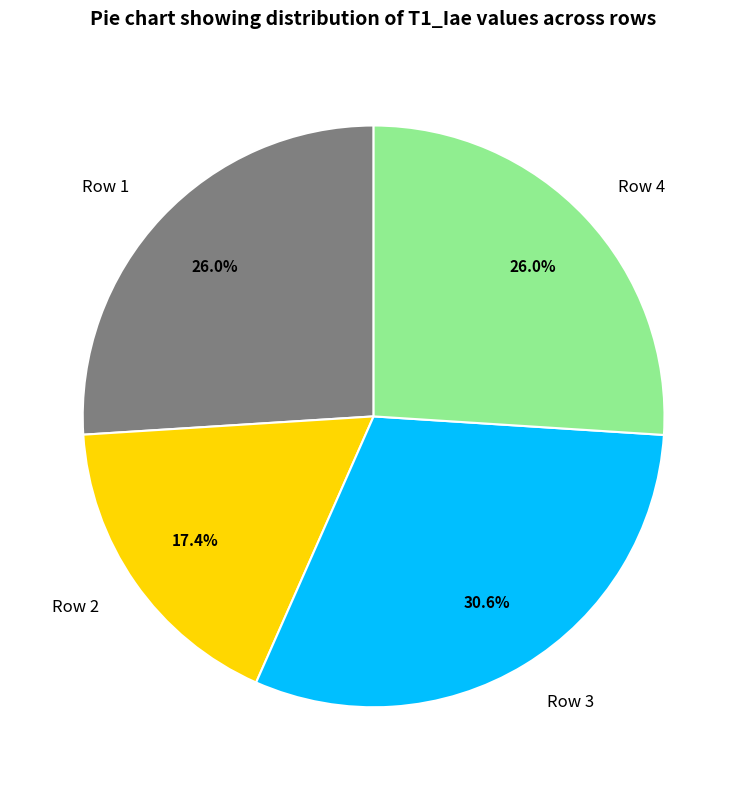

Between Row 2 and Row 3, which is larger?

Row 3